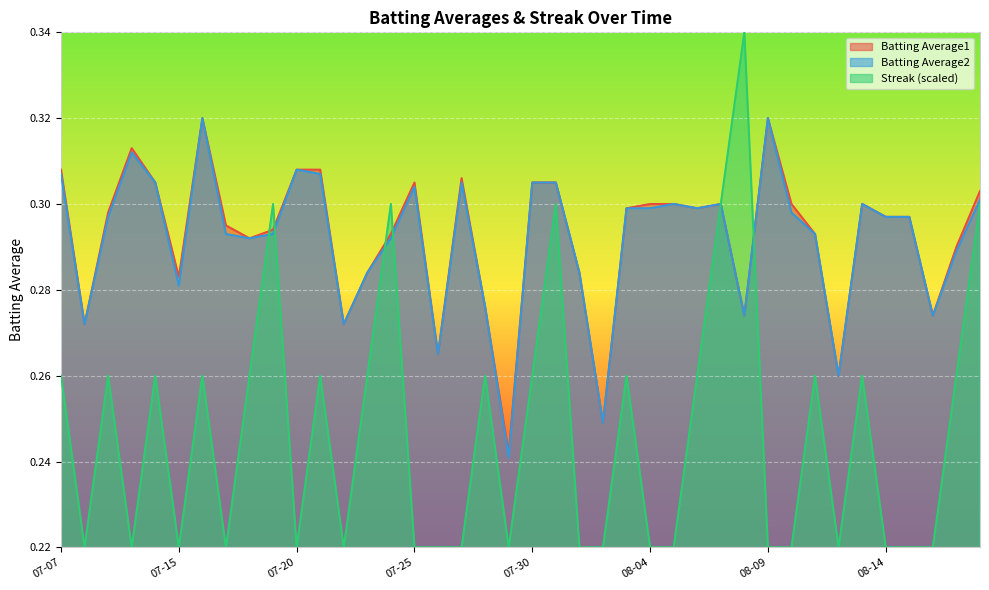

True or false: Streak has more than 2 points higher than both neighbors.

True